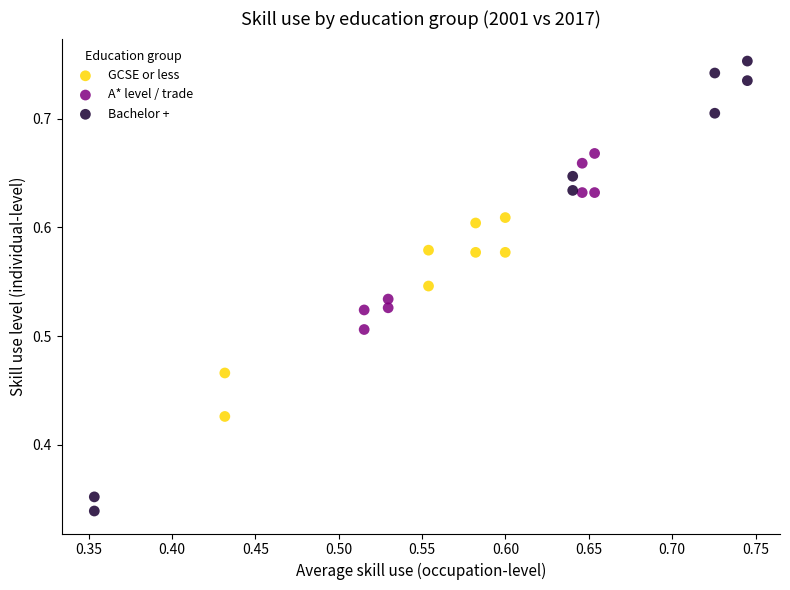

Which series reaches the maximum Y coordinate?

Bachelor +